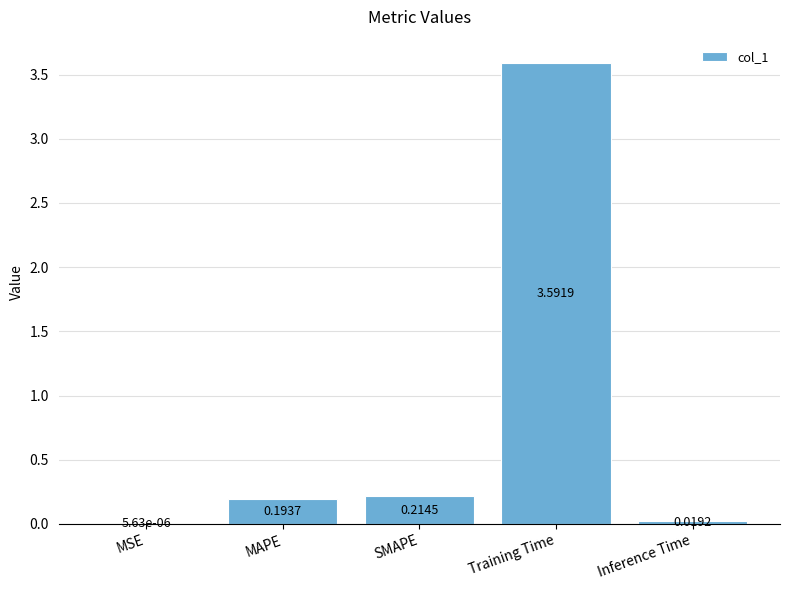

What is the greatest value displayed?

3.6